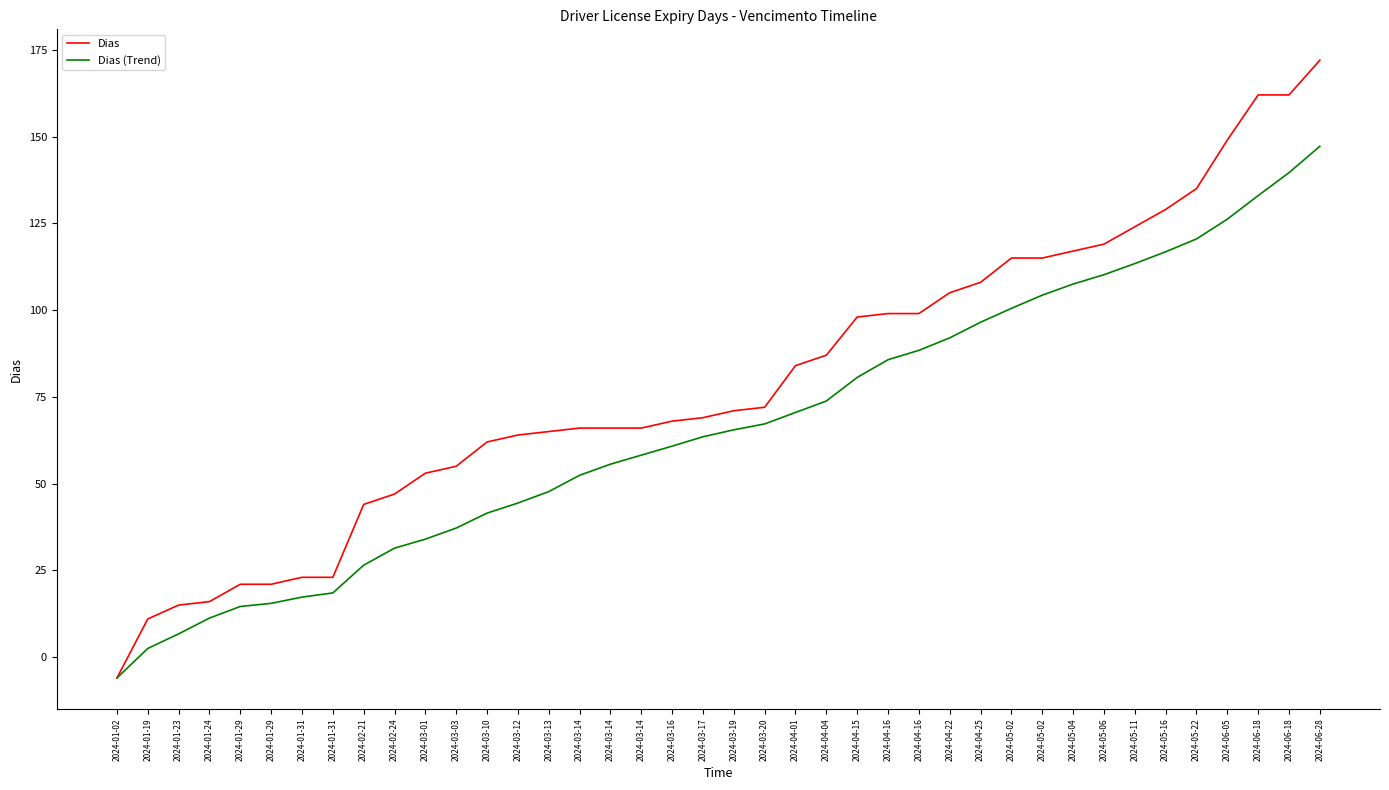

Which category has the lowest value in the Dias series?

2024-01-02